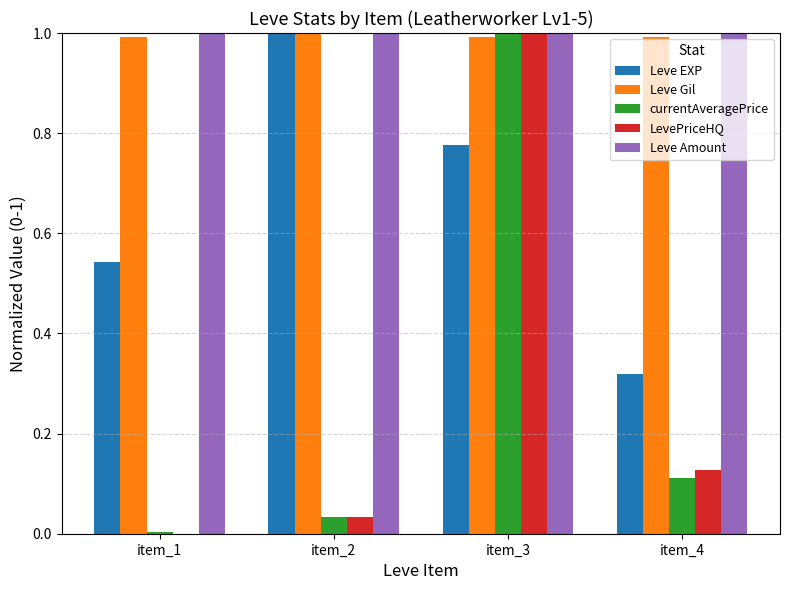

The Leve Gil series shows 1.0 at item_2. True or false?

True